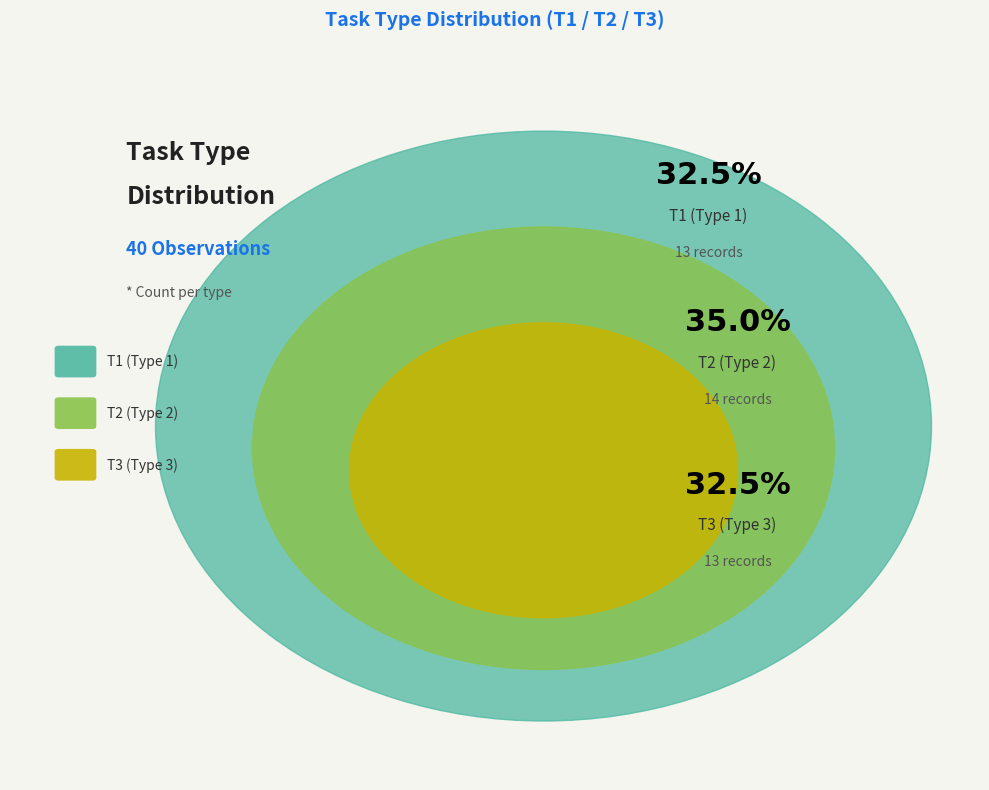

Is it true that T1 is 20% of the pie?

False